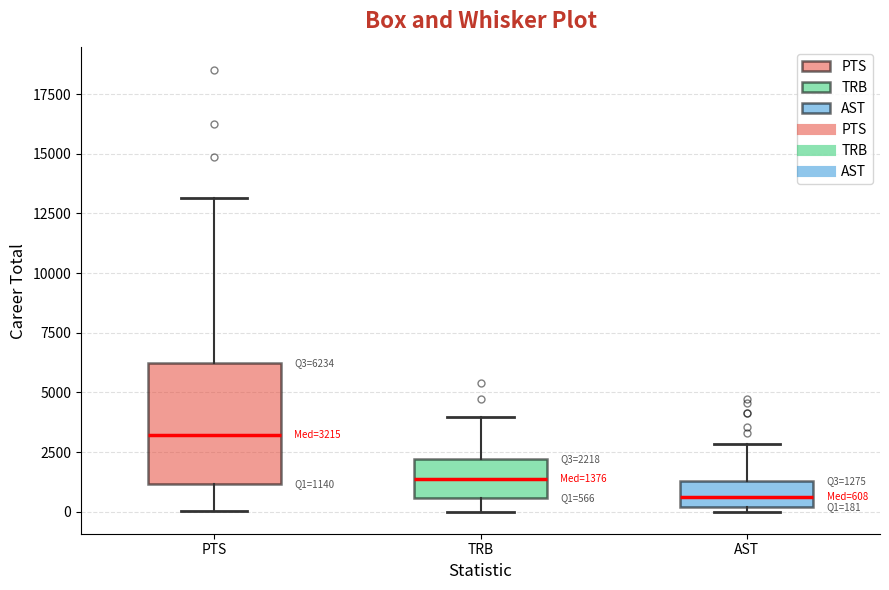

Which box's median line is the lowest?

AST